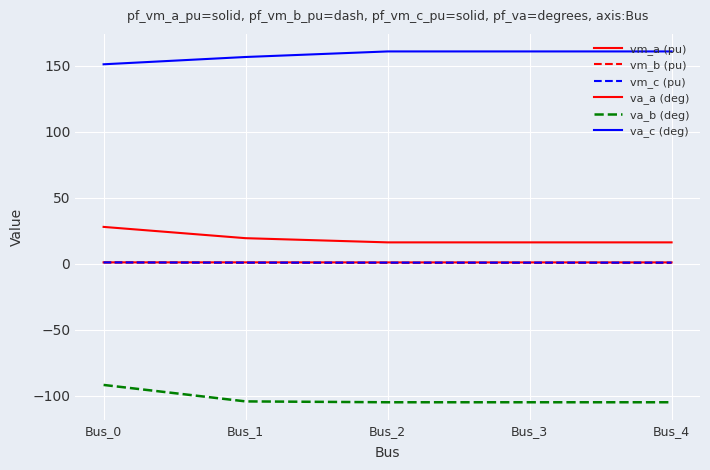

True or false: vm_b (pu) has more than 0 interior local peaks.

False